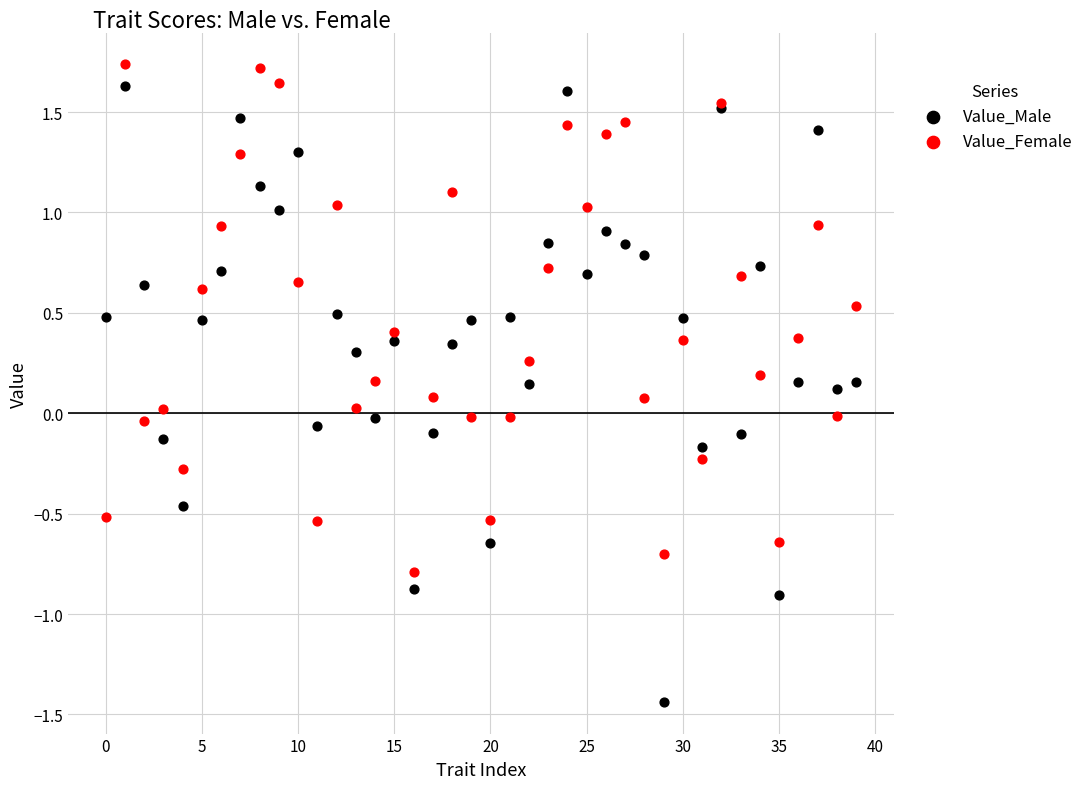

Which series contains the lowest Y value?

Value_Male